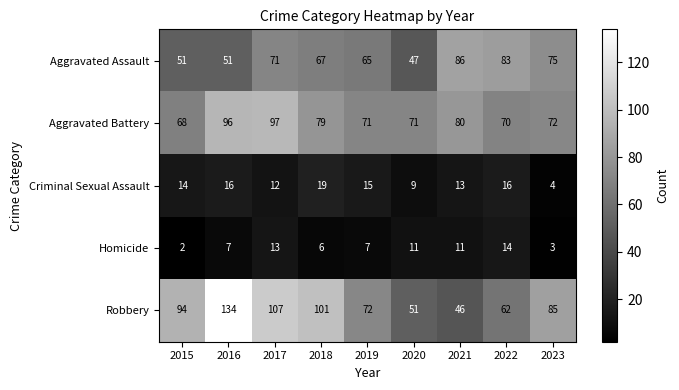

What is the difference between the second highest and minimum values in the Homicide series?

11